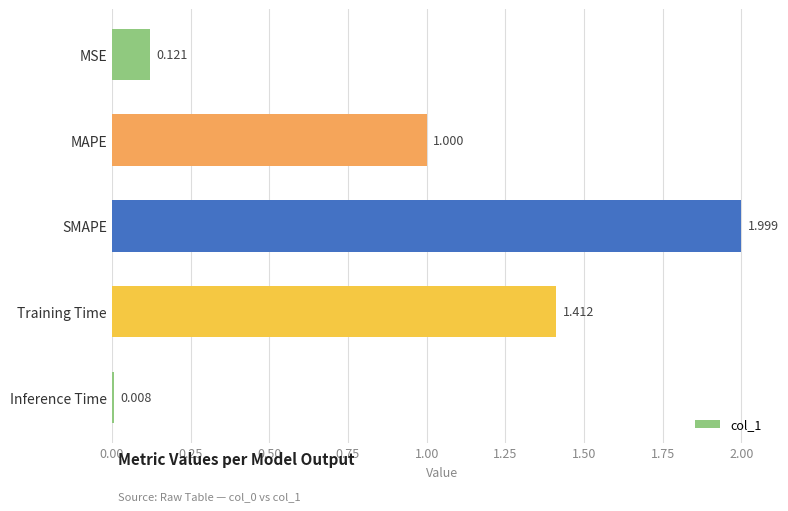

At which label is the value closest to 1?

MAPE